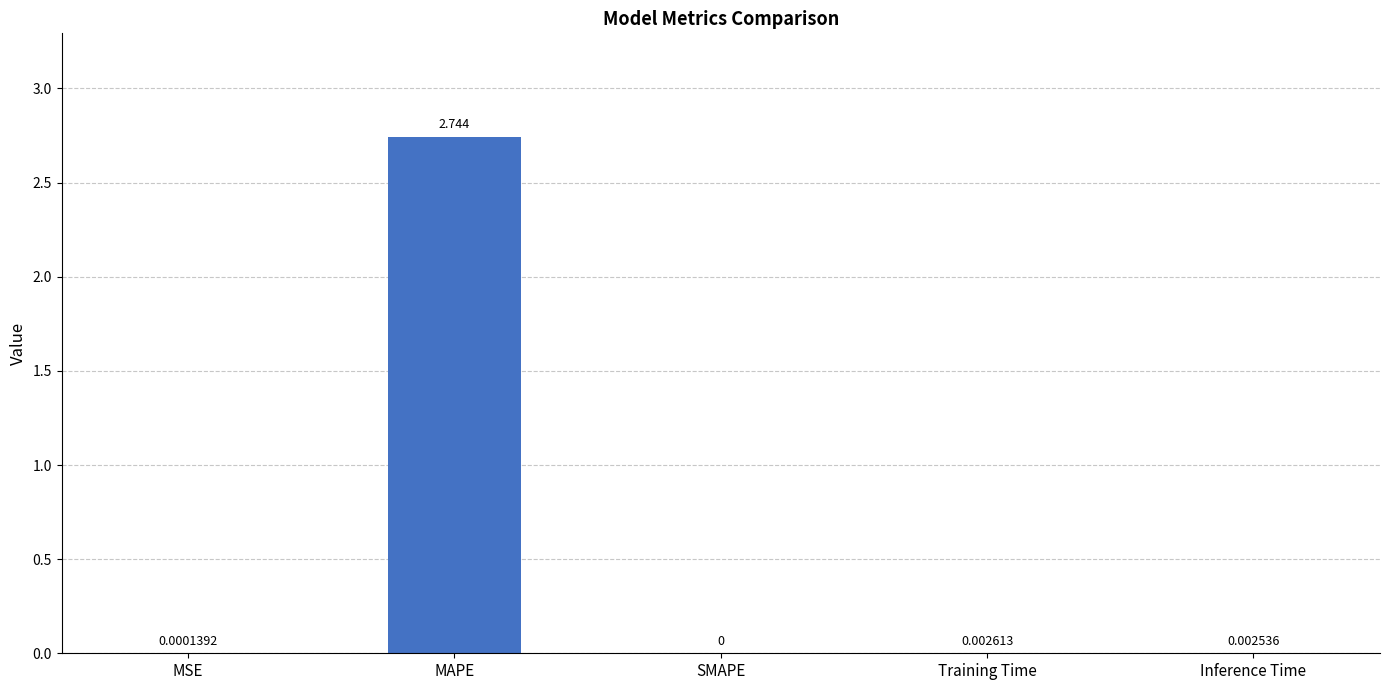

How many distinct data groups are displayed?

1